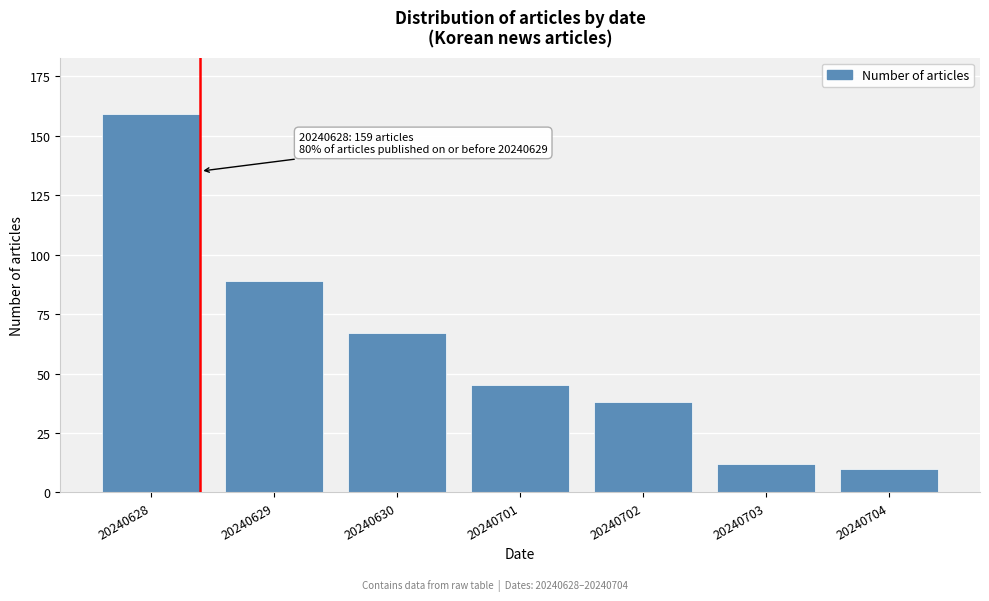

Reading left to right, list all the values displayed in this chart.

159	89	67	45	38	12	10